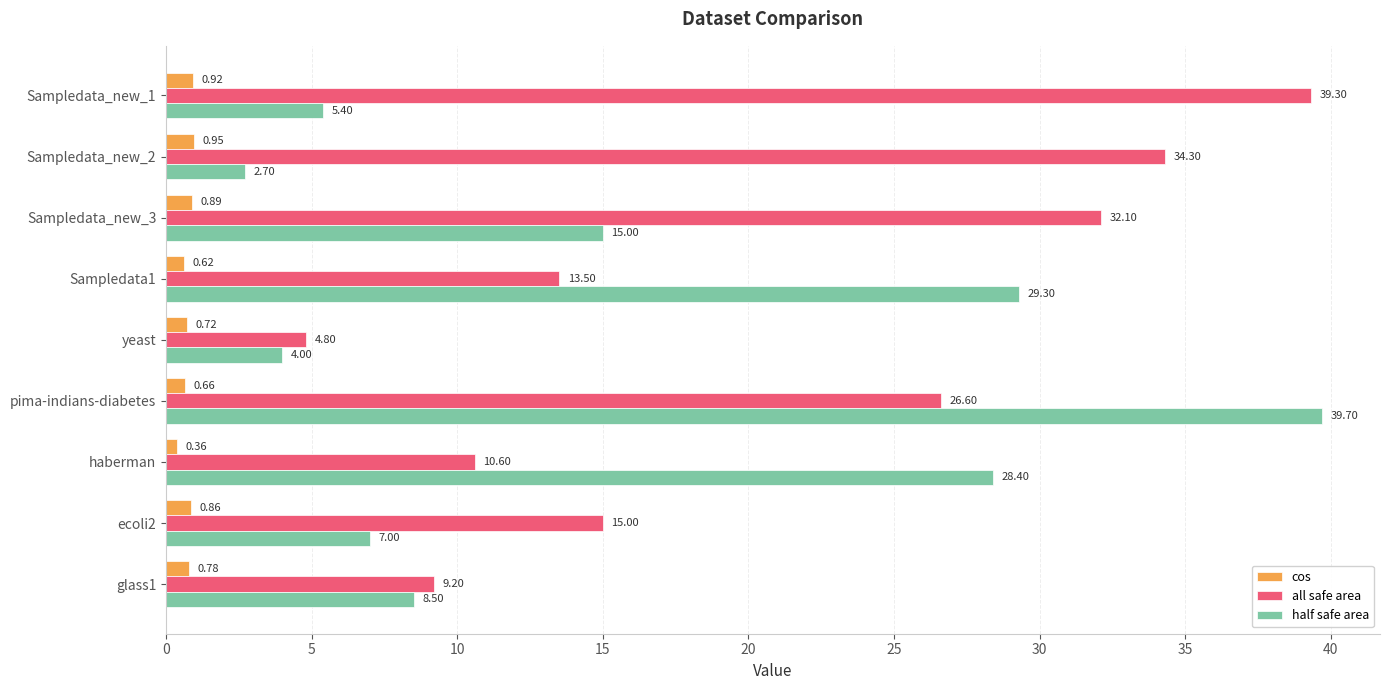

What is the sum of all all safe area values?

185.4